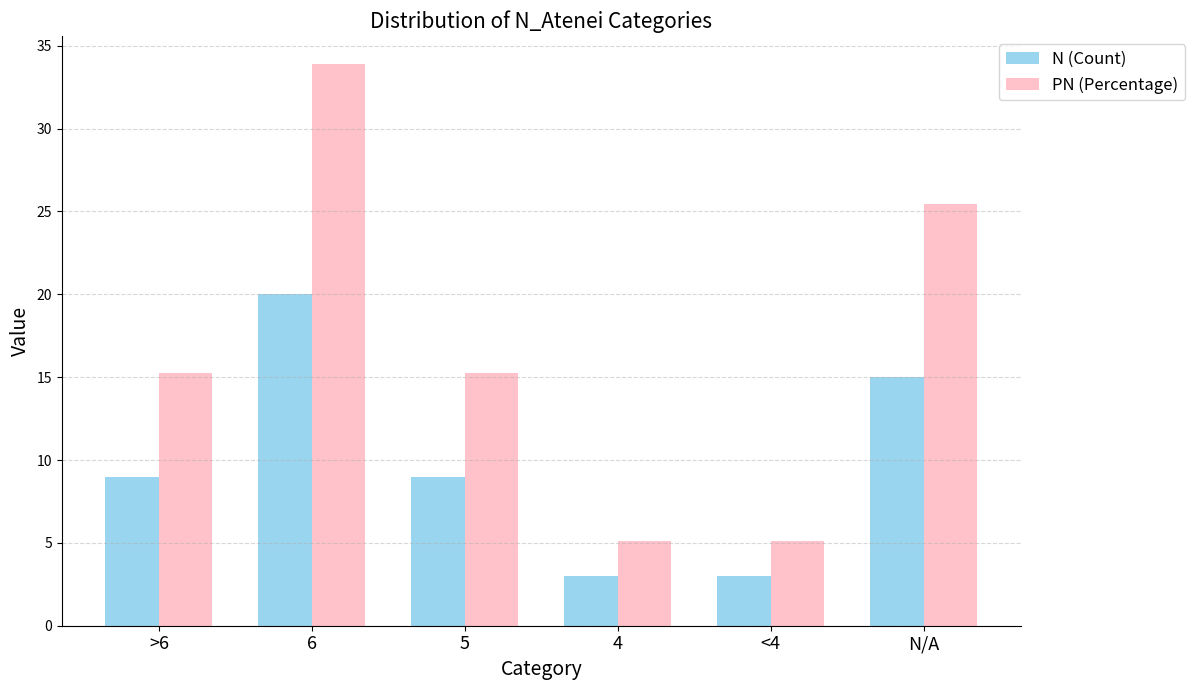

How many distinct data groups are displayed?

2